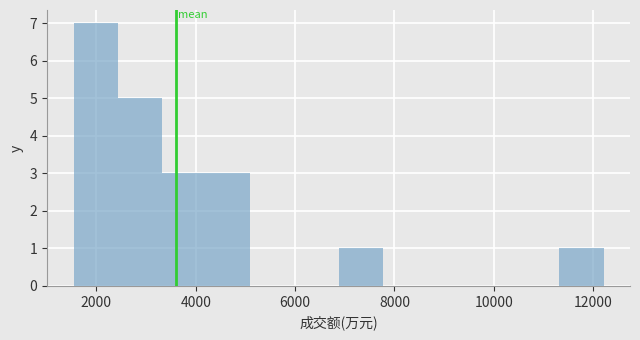

What is the height of the bar covering 3400 to 4200 on the x-axis? Neither the bar edges nor the heights are printed on the chart, so give them approximately, as read against the axes.

3